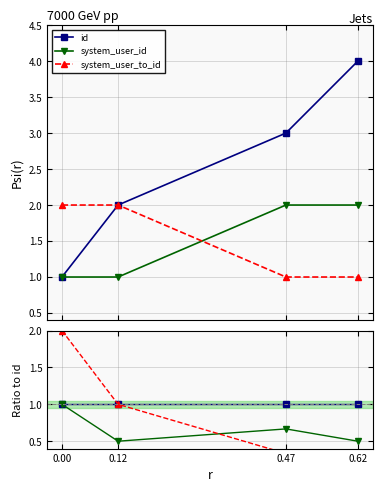

Rank the series by their average value, from lowest to highest.

system_user_id, system_user_to_id, id